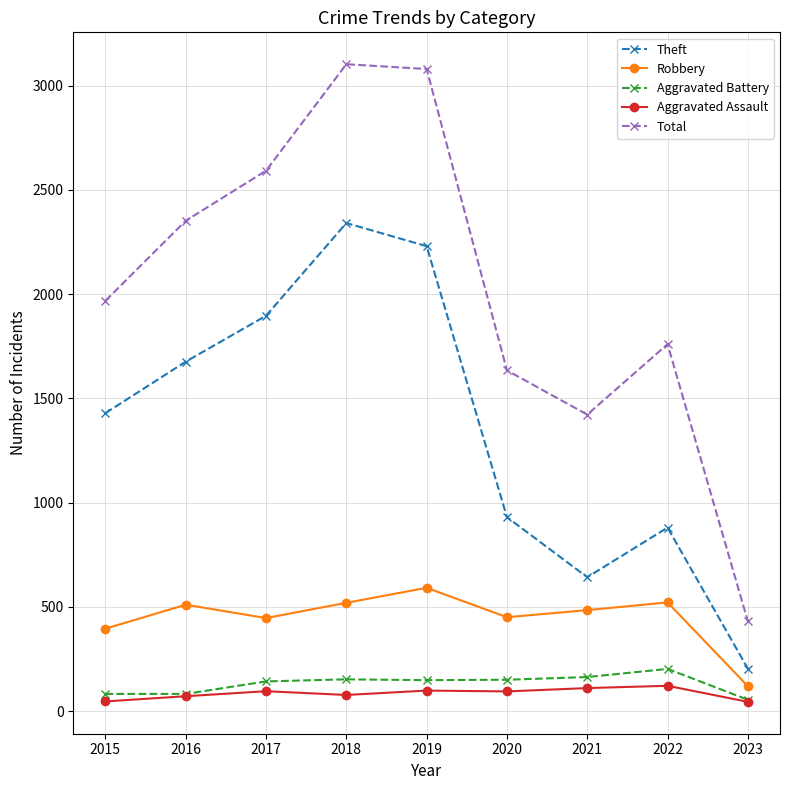

The value of Robbery at 2019 is 591. True or false?

True